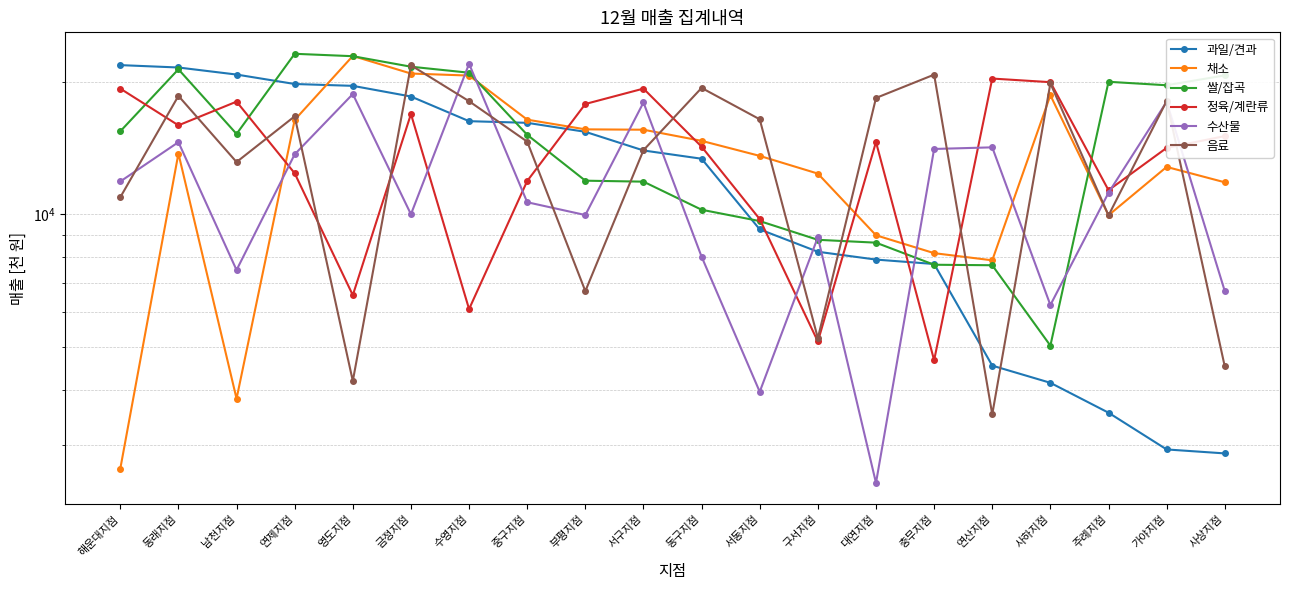

What is the difference between the 정육/계란류 values at 연제지점 and 수영지점?

6300